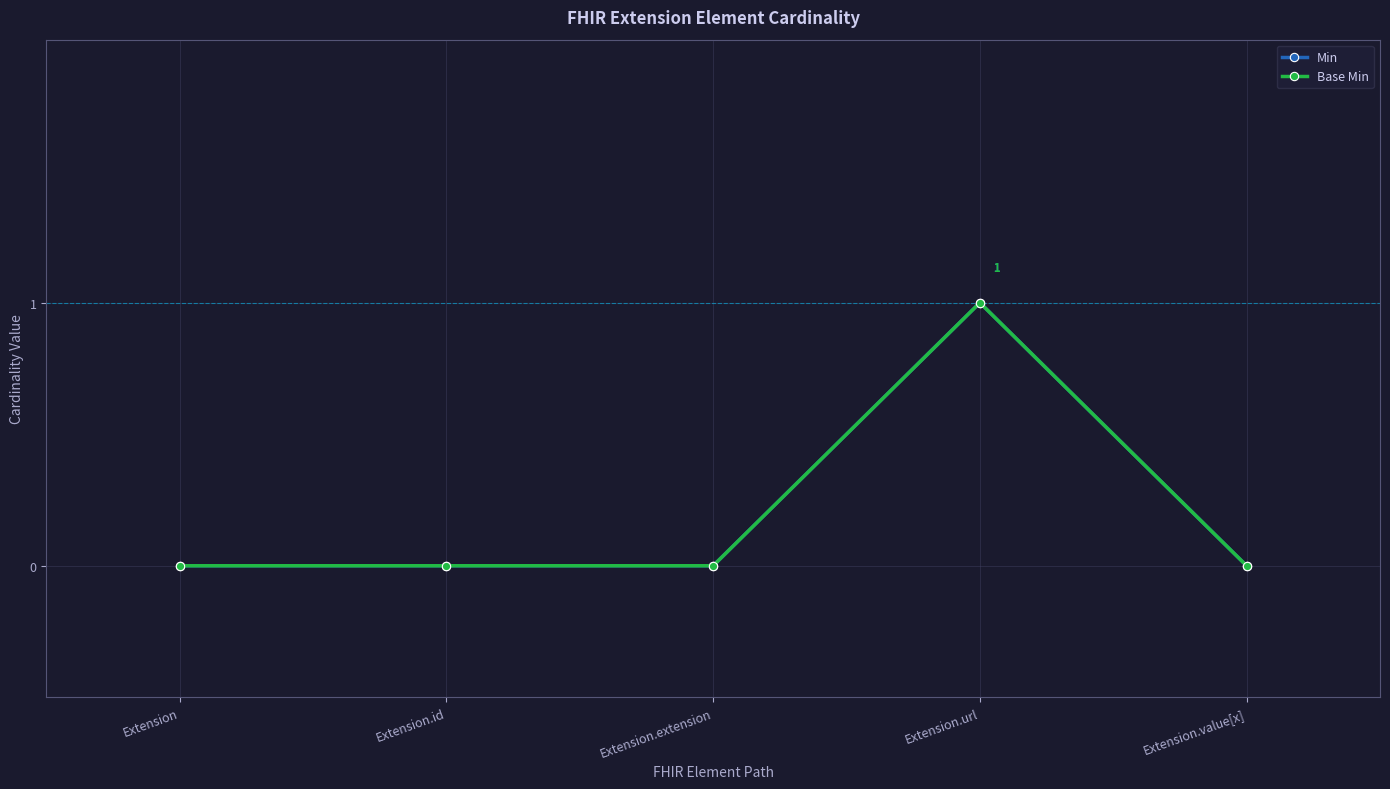

Reading left to right, extract all data points from this chart.

Min: 0	0	0	1	0
Base Min: 0	0	0	1	0